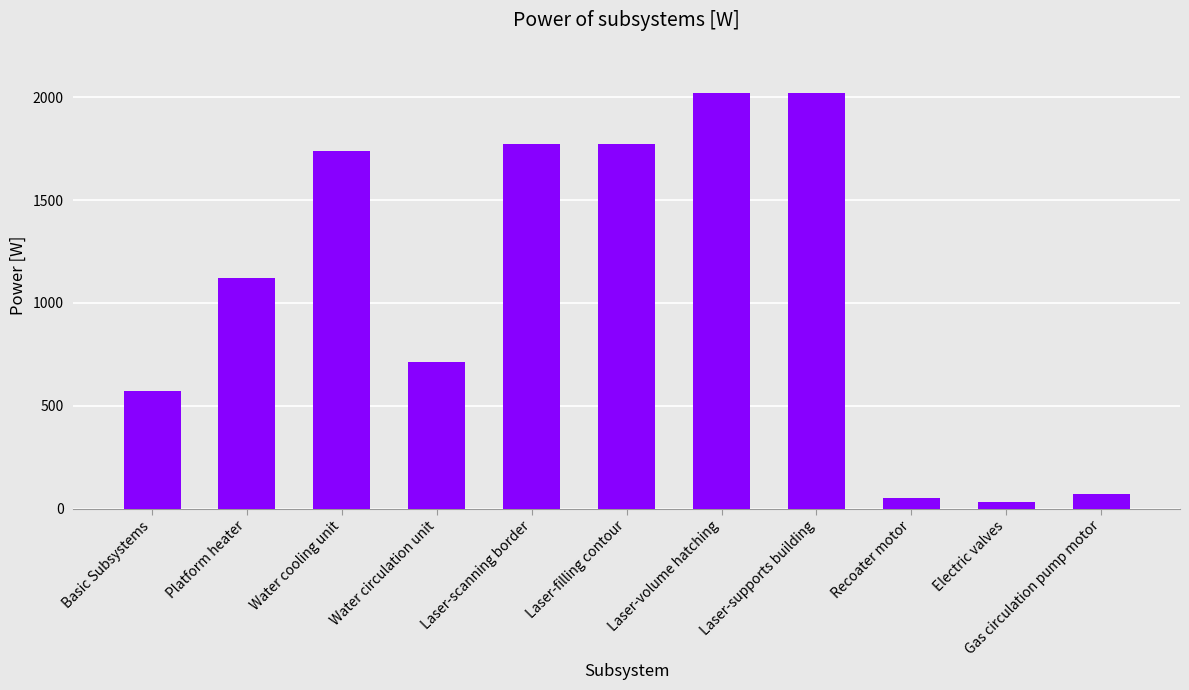

What is the ratio of the value at Water circulation unit to the value at Gas circulation pump motor?

10.3